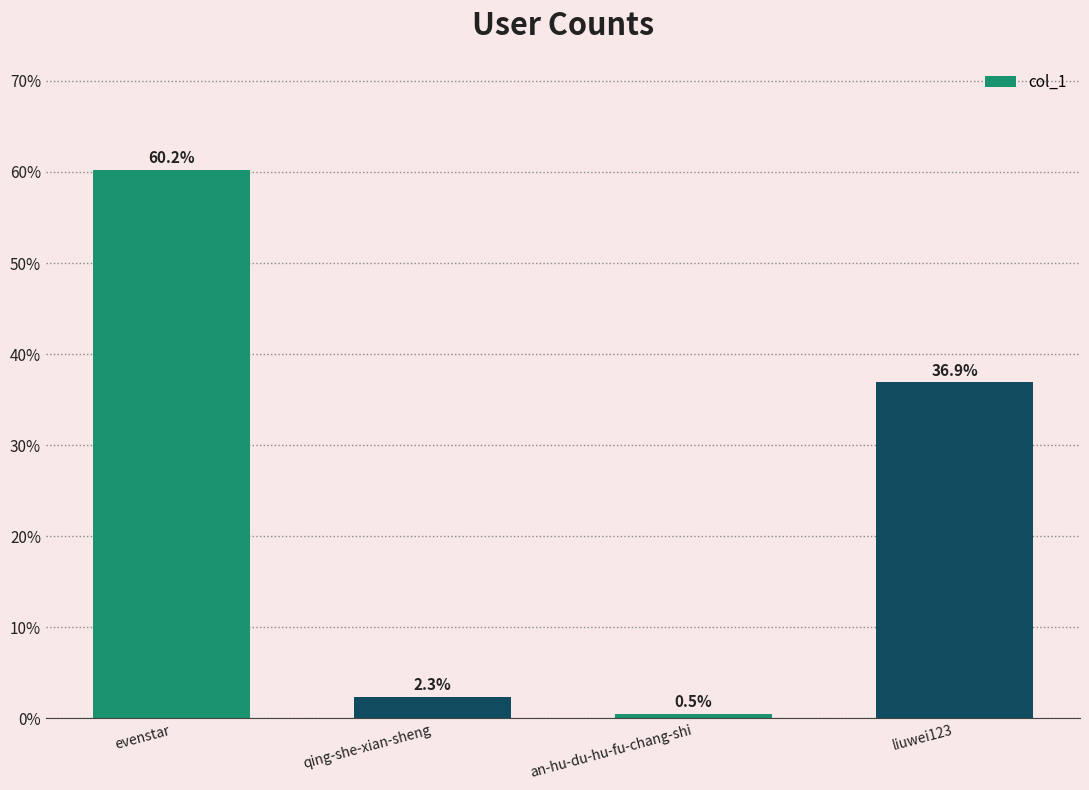

What is the difference between the values at an-hu-du-hu-fu-chang-shi and liuwei123?

36.4